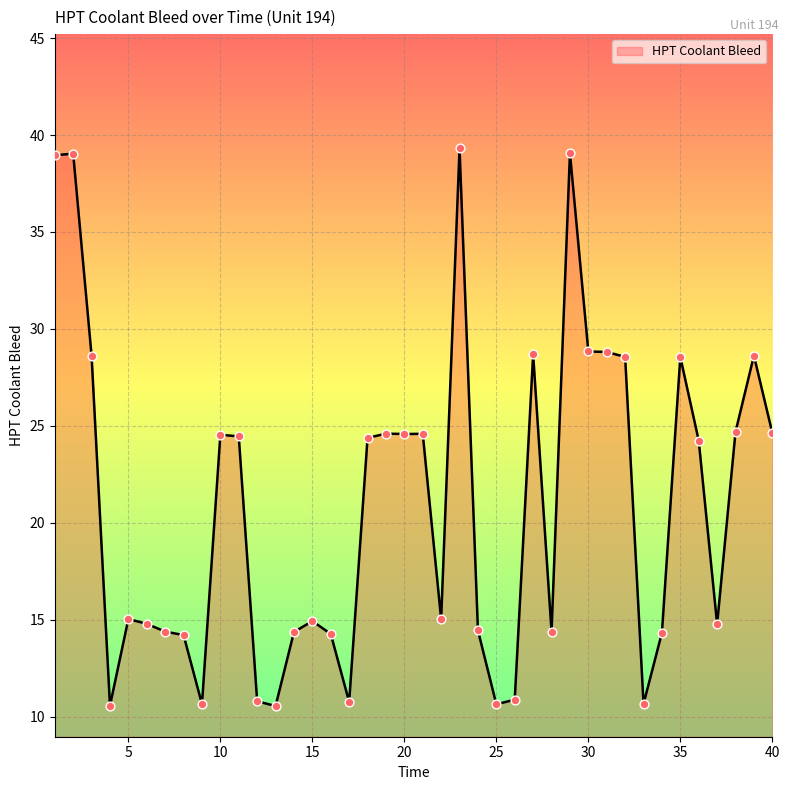

What is the maximum value shown in the chart?

39.3